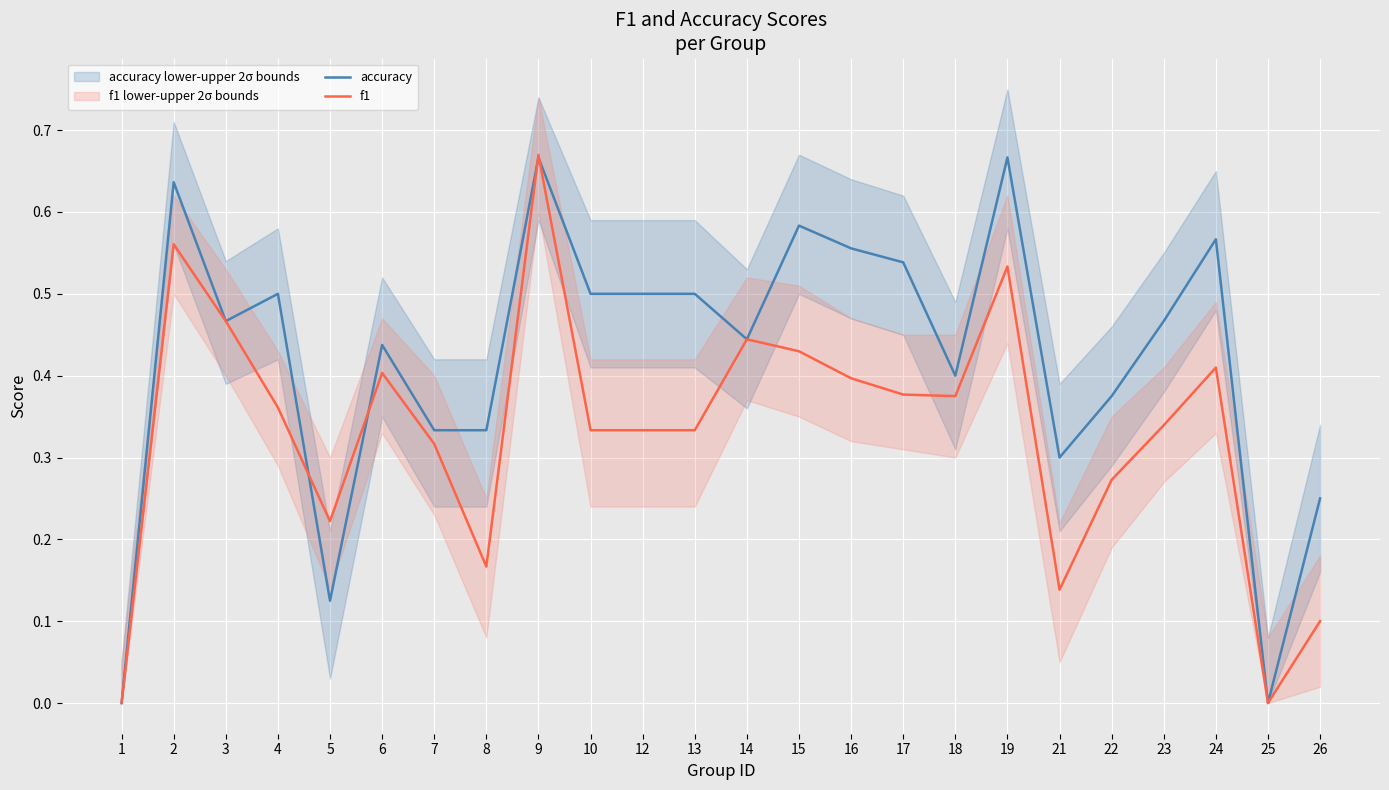

What value does the accuracy series have at 23?

0.5